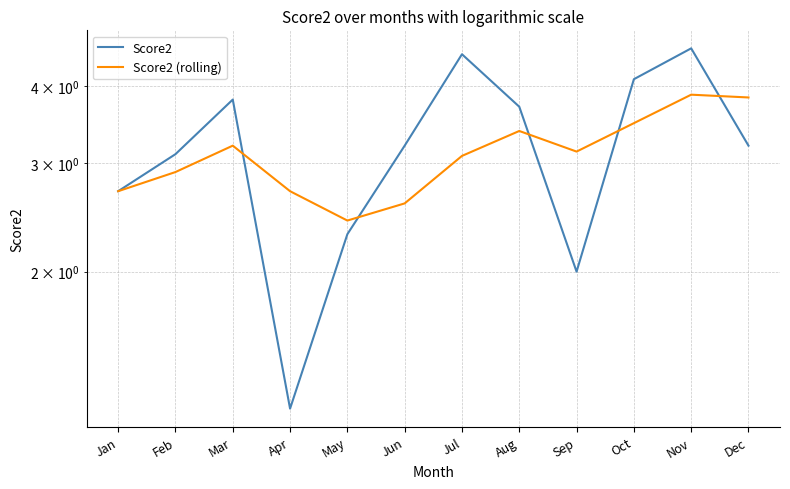

Reading right to left, list all the values displayed in this chart.

Score2: Dec=3.2	Nov=4.6	Oct=4.1	Sep=2.0	Aug=3.7	Jul=4.5	Jun=3.2	May=2.3	Apr=1.2	Mar=3.8	Feb=3.1	Jan=2.7
Score2 (rolling): Dec=3.8	Nov=3.9	Oct=3.5	Sep=3.1	Aug=3.4	Jul=3.1	Jun=2.6	May=2.4	Apr=2.7	Mar=3.2	Feb=2.9	Jan=2.7